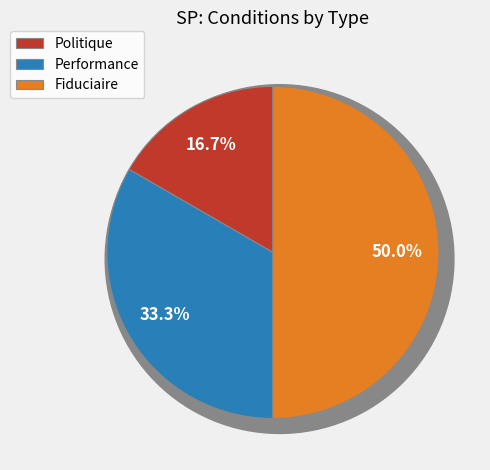

What is the change in value from Politique to Fiduciaire?

+2